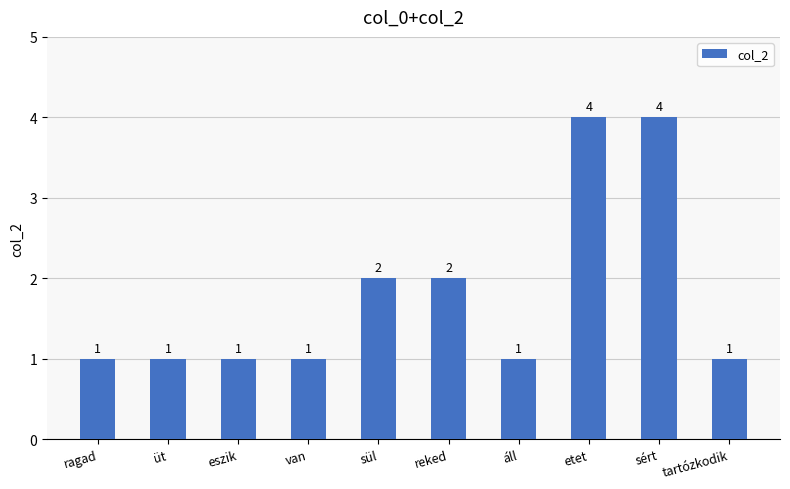

What is the value of the 7th bar from the left?

1